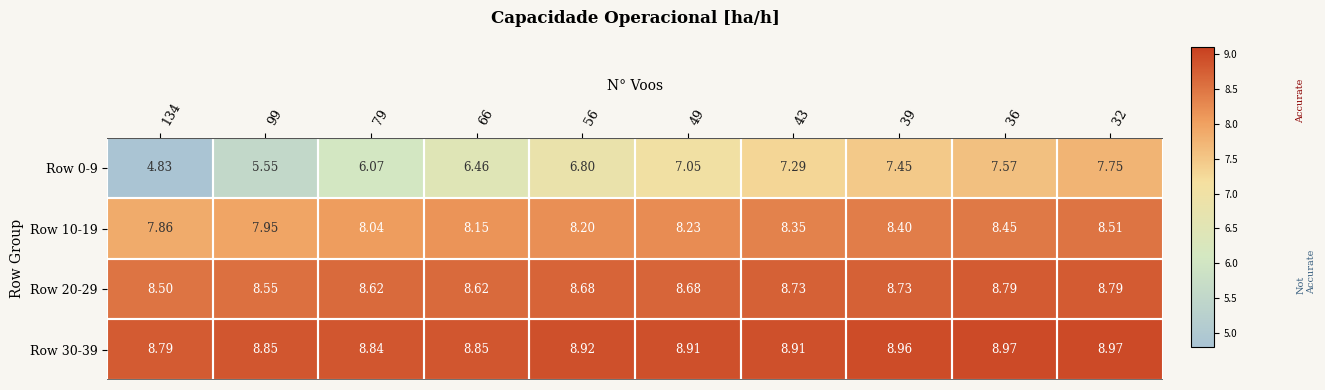

Rank the series at 36 from lowest to highest value.

Row 0-9, Row 10-19, Row 20-29, Row 30-39